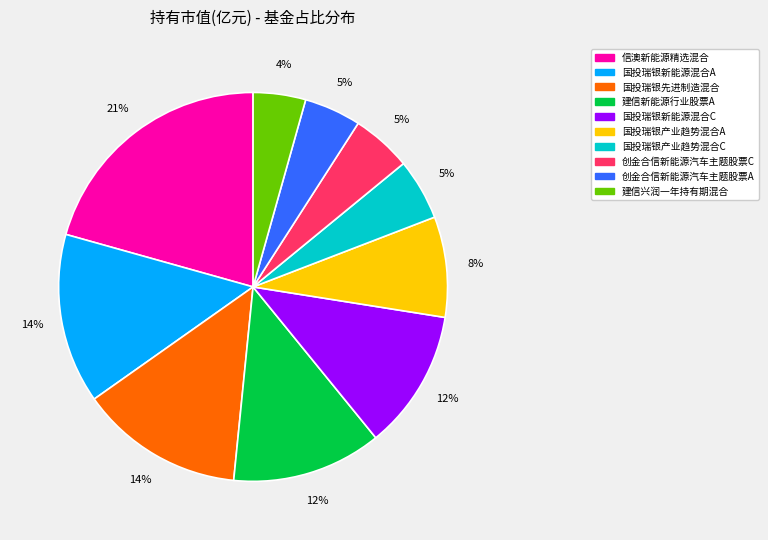

What percentage is the 建信兴润一年持有期混合 slice, to the nearest percent?

4%